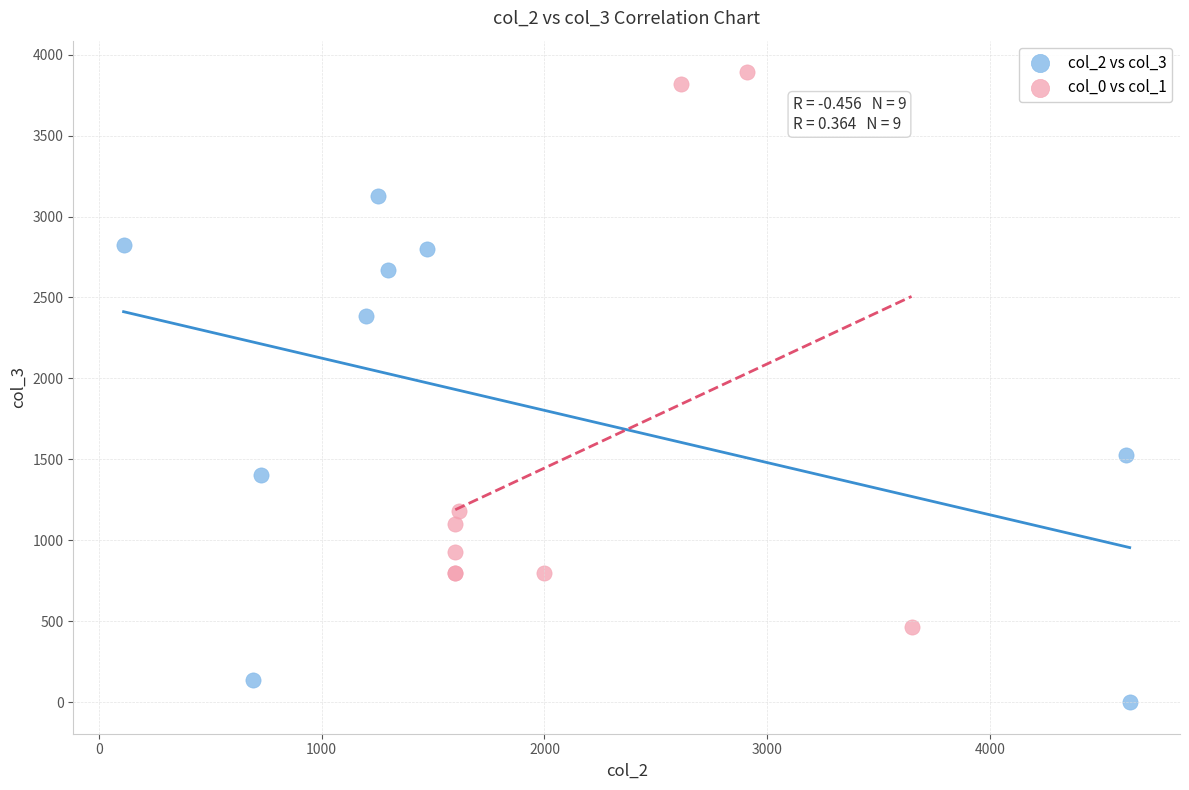

Which series contains the highest Y value?

col_0 vs col_1